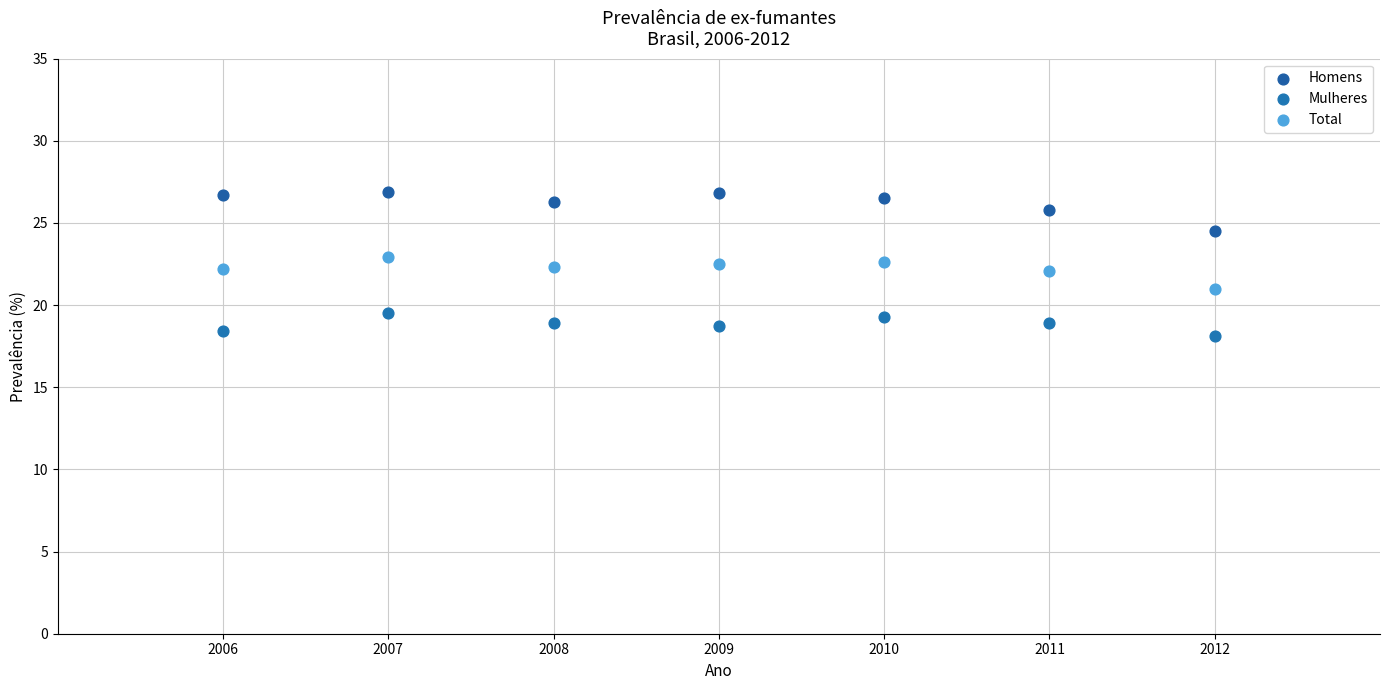

Which series contains the highest Y value?

Homens